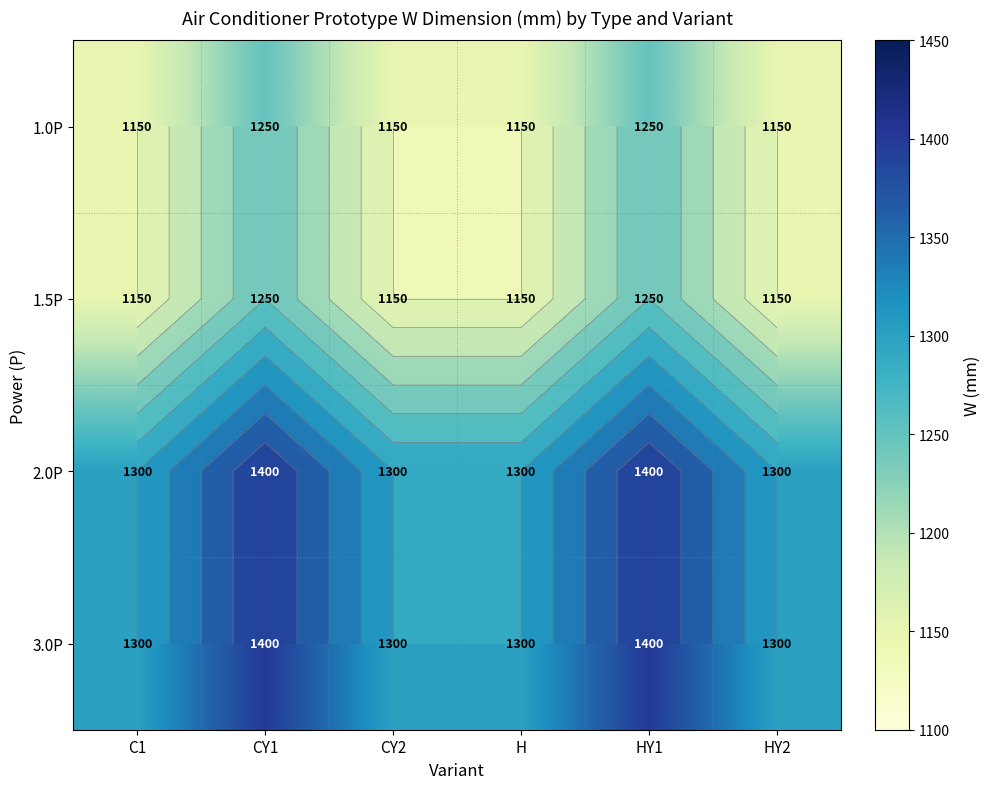

Is it true that 3.0P equals 2010 at C1?

False